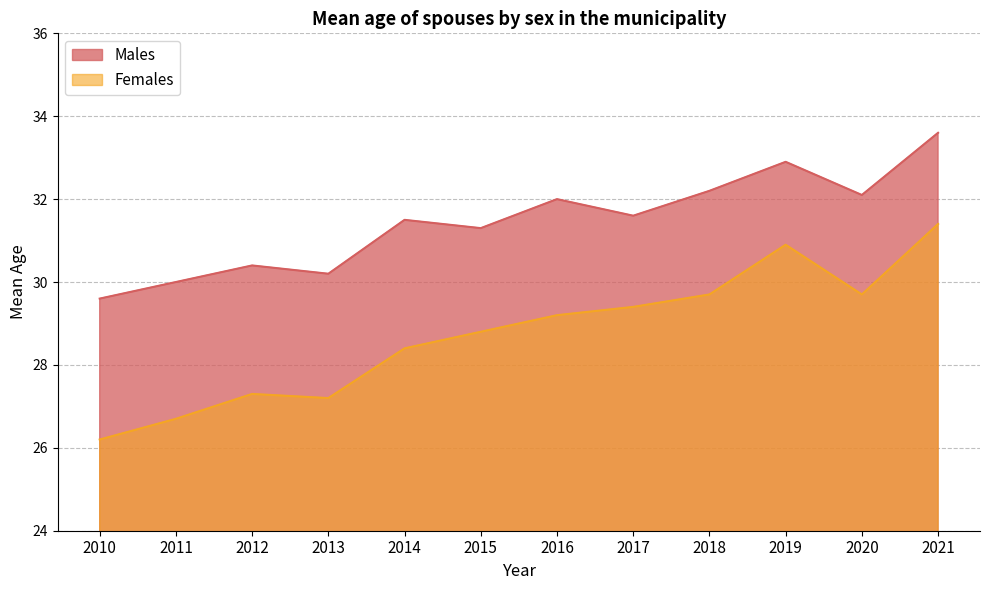

What are all the series names shown in the legend?

Males, Females